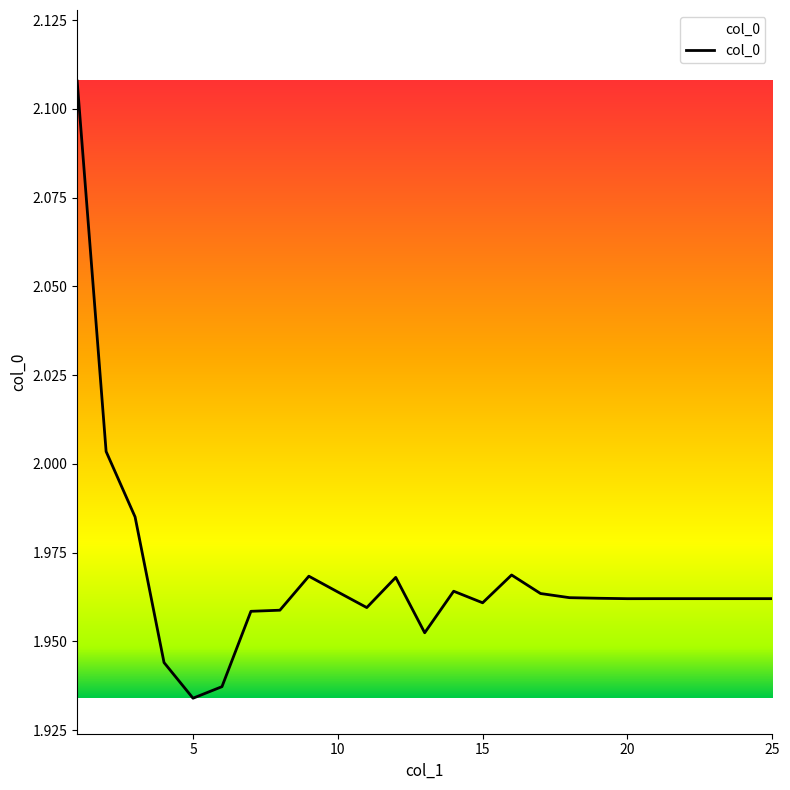

Is this an area chart (filled region under the line)?

Yes